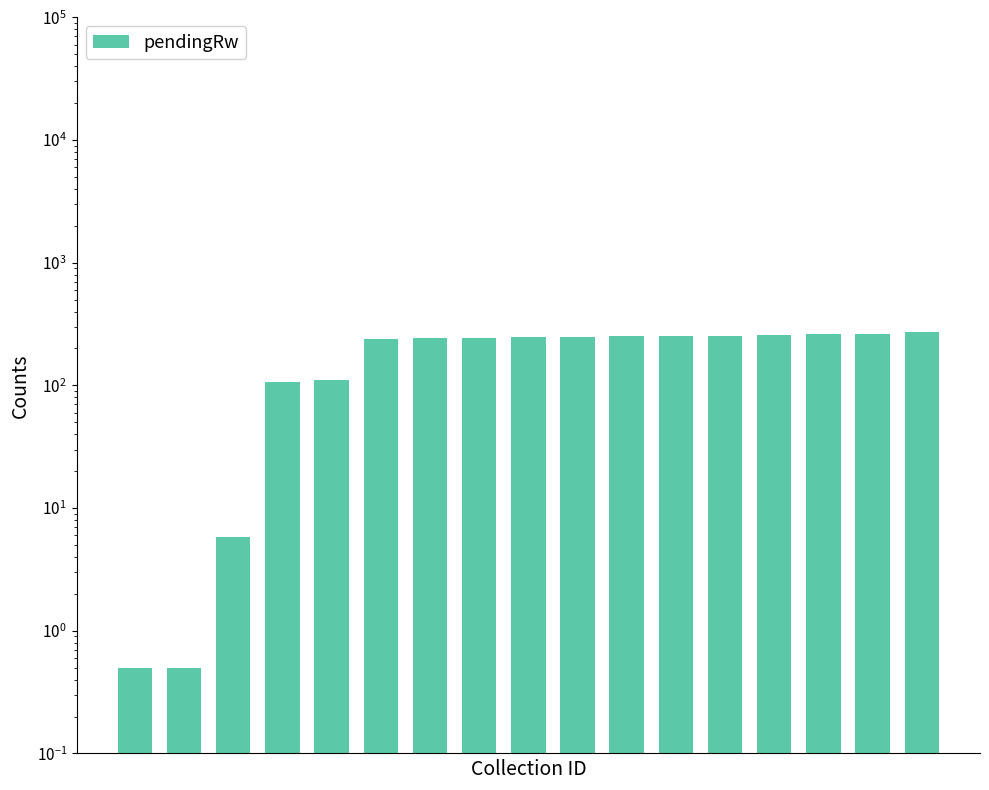

Count the number of data series in this chart.

1